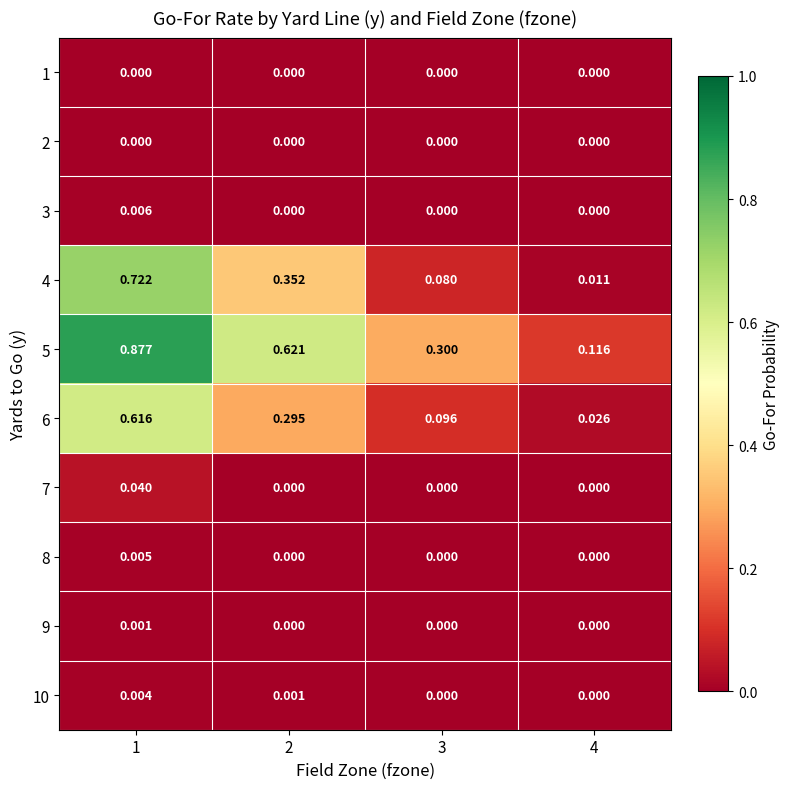

Is the value of 10 at 2 greater than the value of 2 at 1?

Yes